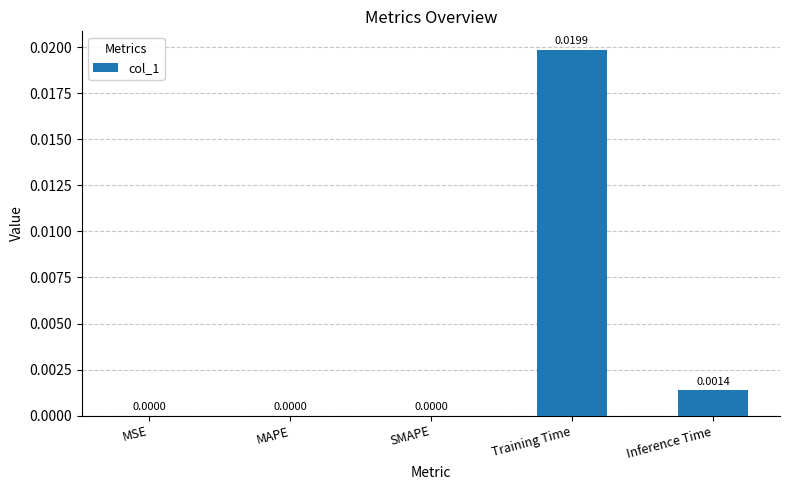

Are the bars grouped side by side (vs. stacked)?

No